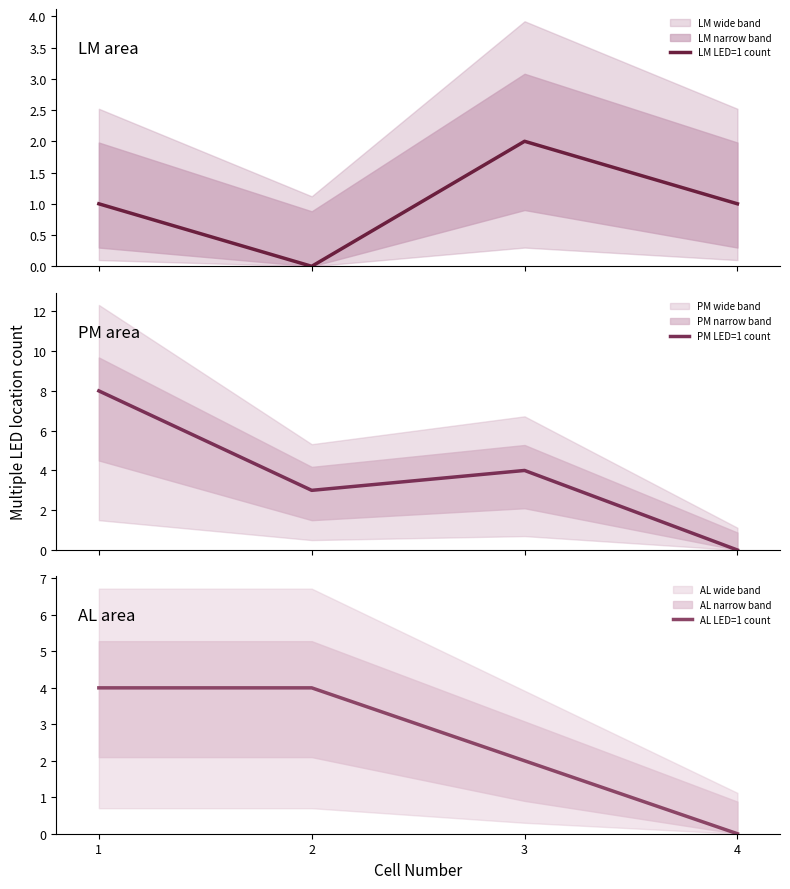

Count the PM LED=1 count values in the range 3 to 8.

3